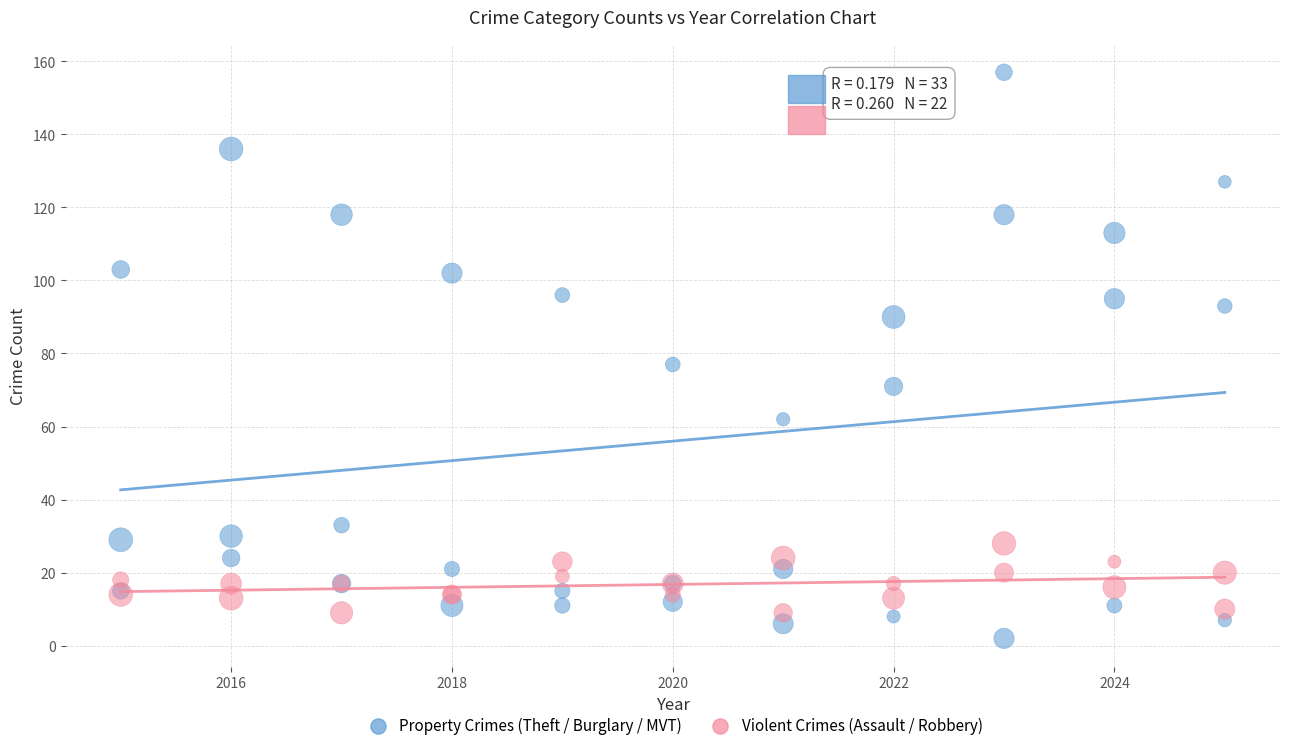

Which series reaches the maximum Y coordinate?

Property Crimes (Theft / Burglary / MVT)